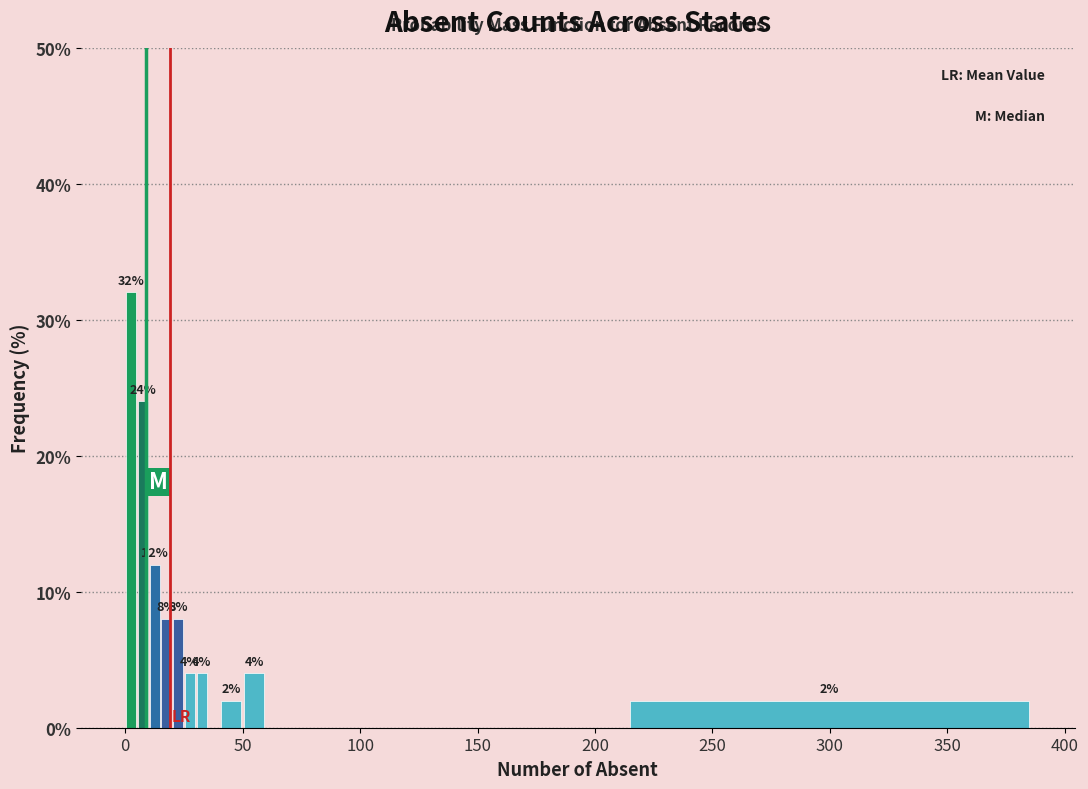

Around what value on the x-axis is the tallest bar? Give the approximate position of its centre, as read against the axis.

5